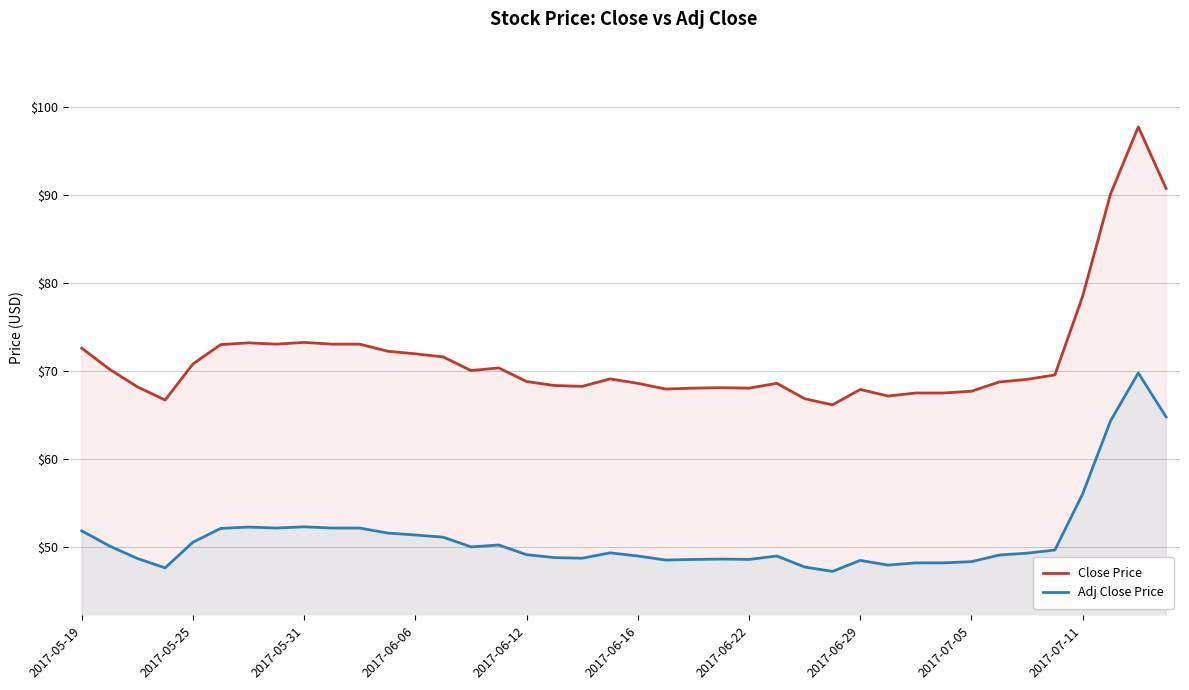

What is the minimum value for Close Price?

66.1